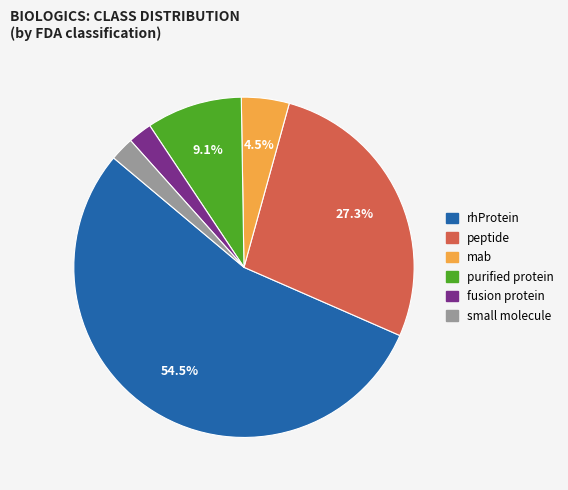

Which has a higher value, small molecule or rhProtein?

rhProtein